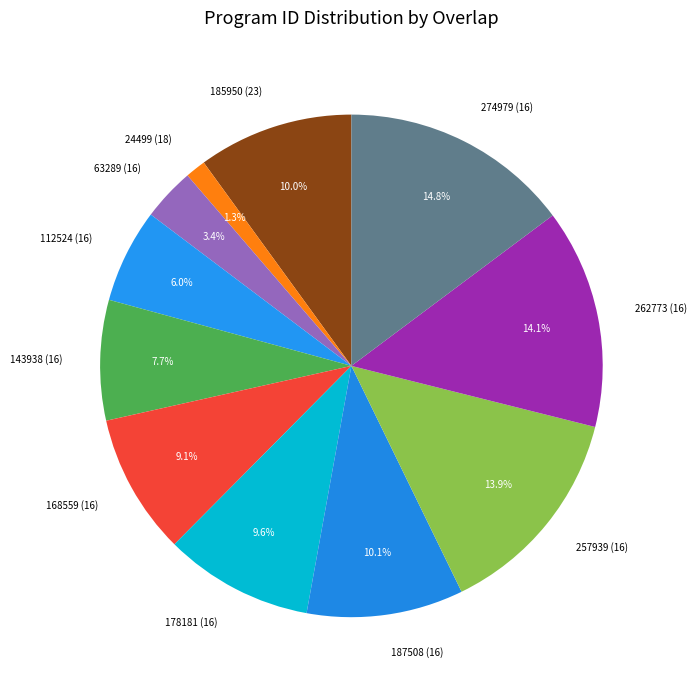

Is it true that 112524 (16) is 6% of the pie?

True